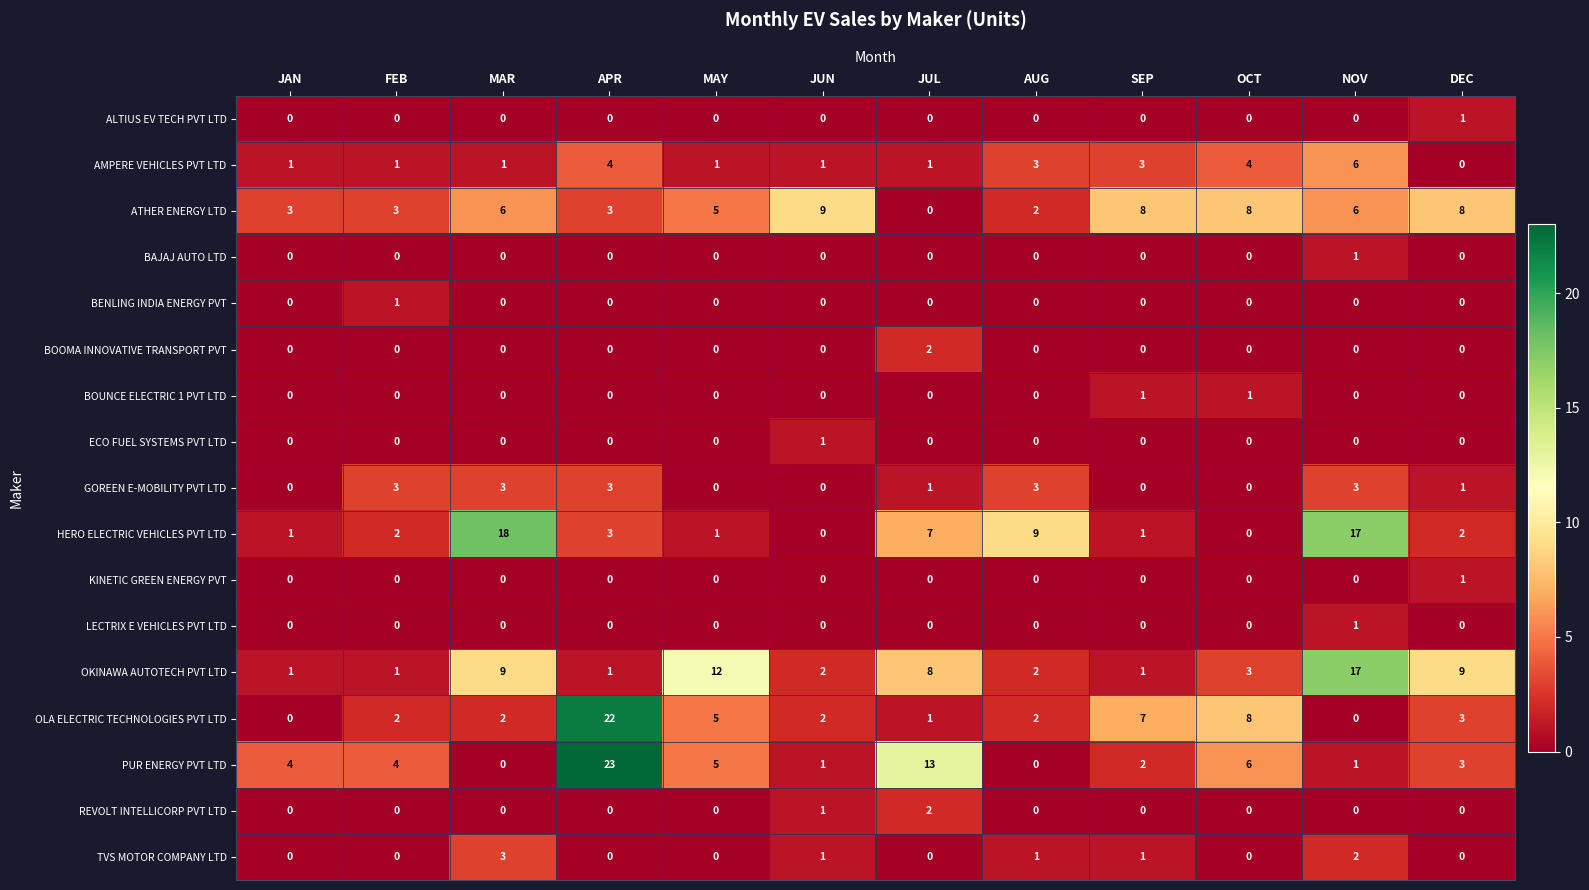

True or false: PUR ENERGY PVT LTD has a value of 3 at DEC.

True